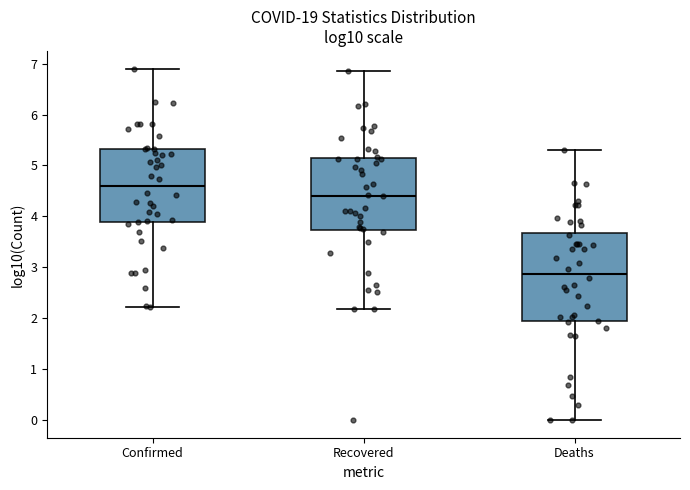

Reading left to right, read every box against the y-axis: the position of its median line, the range the box covers, and the ends of its whiskers. The values are not printed on the chart, so give them approximately, as read against the axis.

Confirmed: median 4.6, box 3.9 to 5.3, whiskers 2.2 to 6.9
Recovered: median 4.4, box 3.7 to 5.1, whiskers 2.2 to 6.9
Deaths: median 2.9, box 1.9 to 3.7, whiskers 0.0 to 5.3